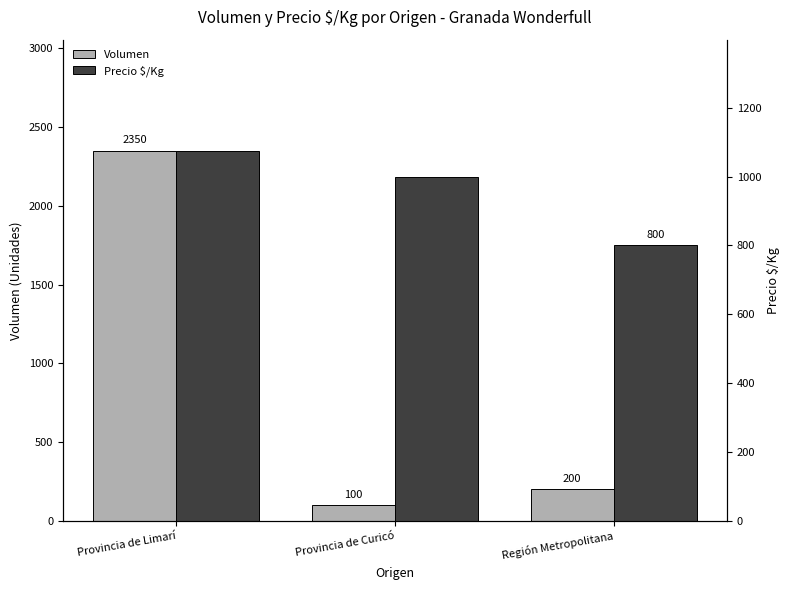

What is the difference between the maximum and minimum values in the Volumen series?

2250